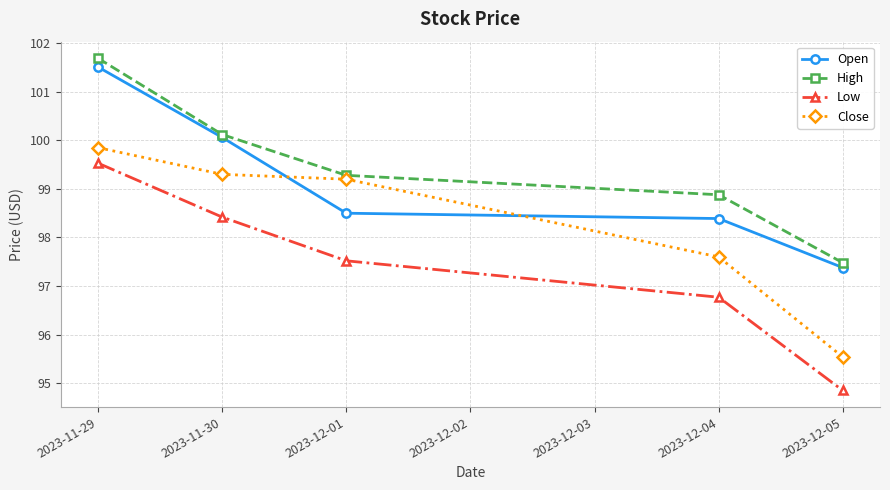

Which category has the lowest value across all series?

2023-12-05